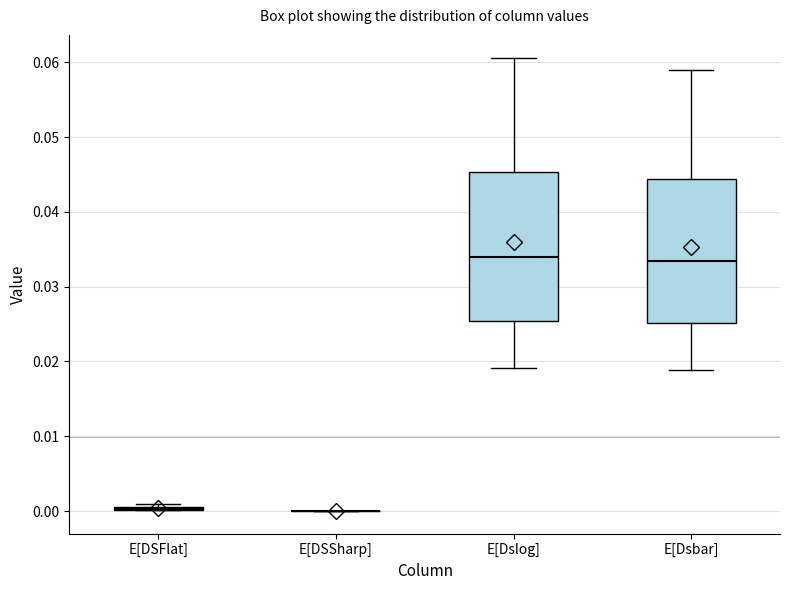

Reading left to right, transcribe this box plot: for each box, give where its median line is, the range the box spans, and where its two whiskers end, as read against the y-axis. The values are not printed on the chart, so give them approximately, as read against the axis.

E[DSFlat]: box collapsed to a line at 0.000, whiskers 0.000 to 0.001
E[DSSharp]: box collapsed to a line at 0.000, whiskers 0.000 to 0.000
E[Dslog]: median 0.034, box 0.025 to 0.045, whiskers 0.019 to 0.061
E[Dsbar]: median 0.033, box 0.025 to 0.044, whiskers 0.019 to 0.059